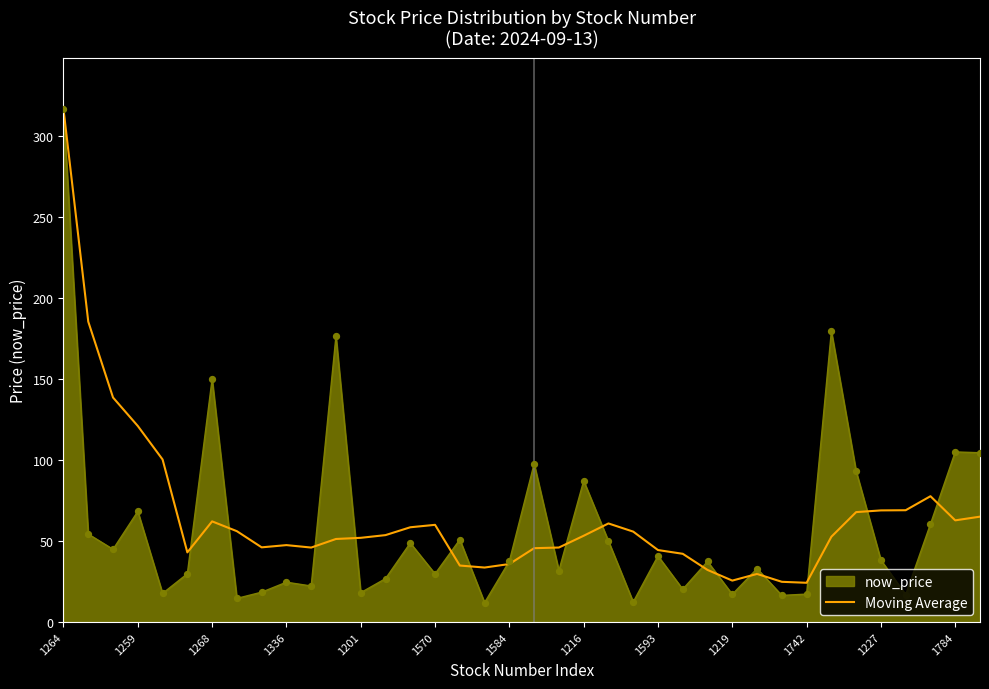

Which series has the widest spread of values?

now_price